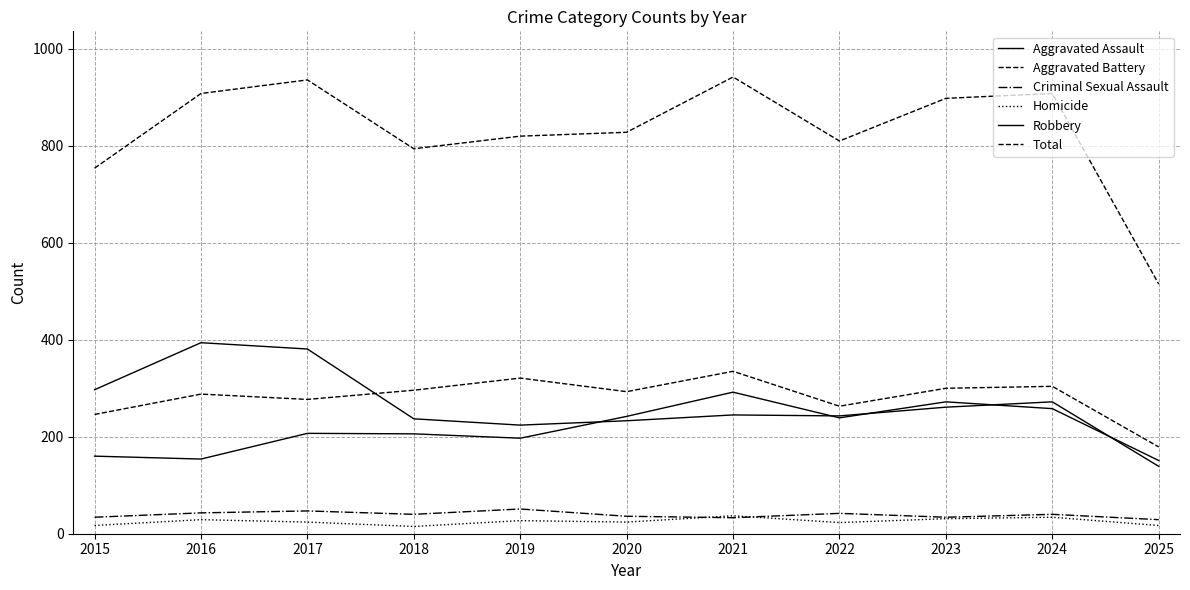

Does the chart have visible grid lines?

Yes